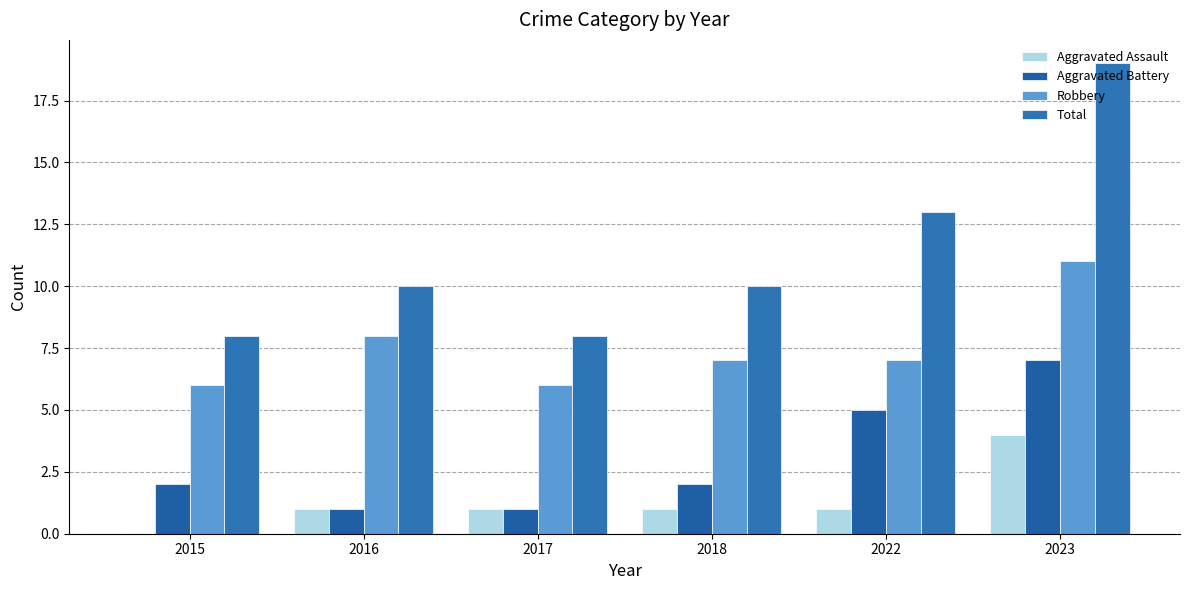

Are the bars grouped side by side (vs. stacked)?

Yes